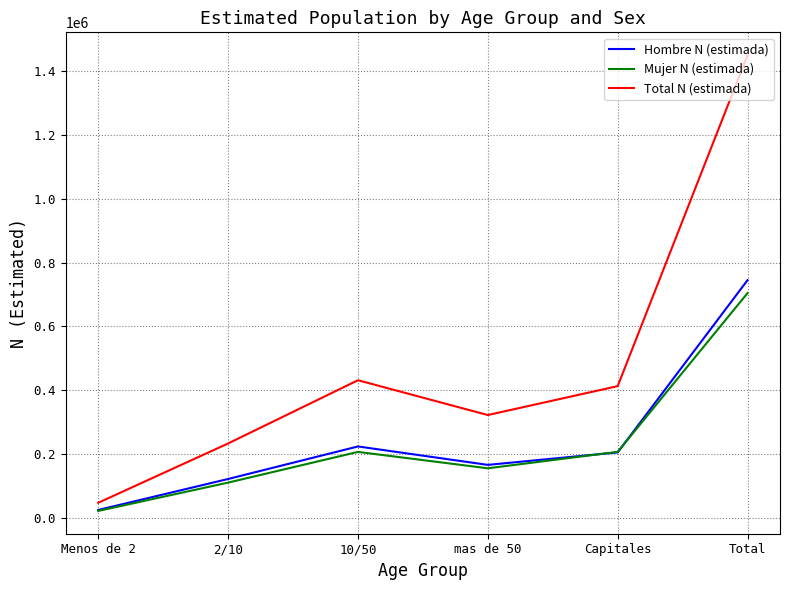

Which series has the largest total across all categories?

Total N (estimada)